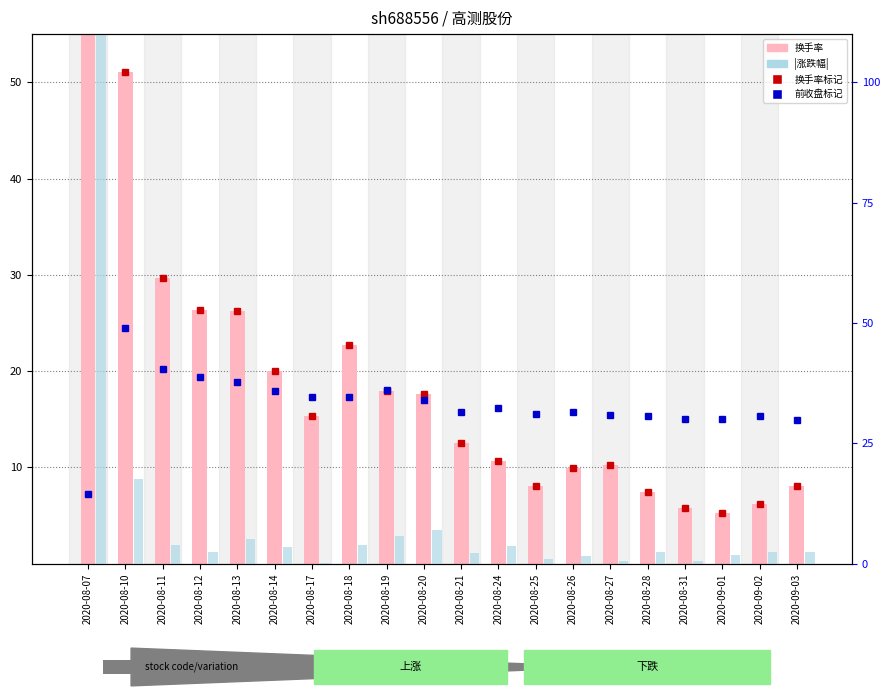

How many bars are there in total?

40